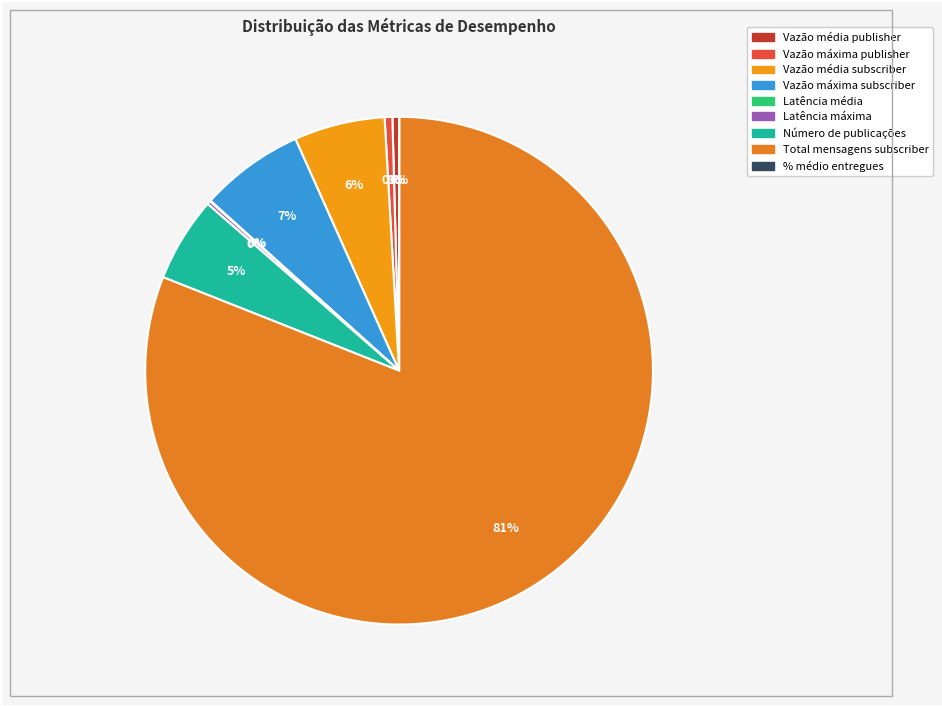

What portion of the pie excludes Latência média?

100.0%